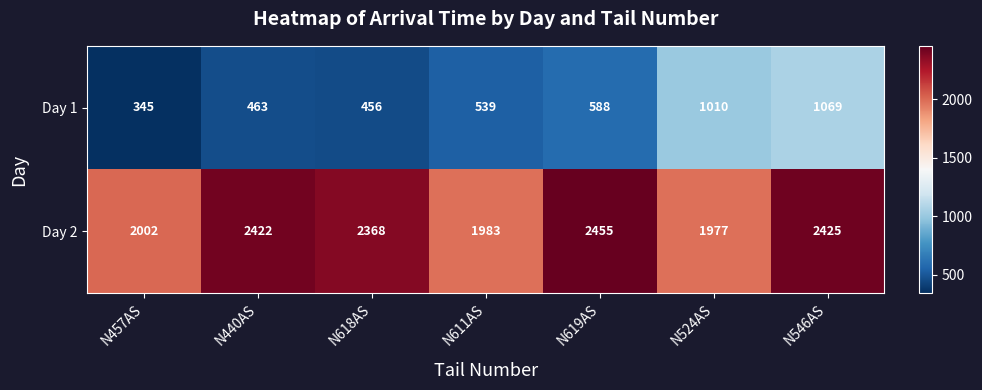

Count the number of categories in the chart.

7